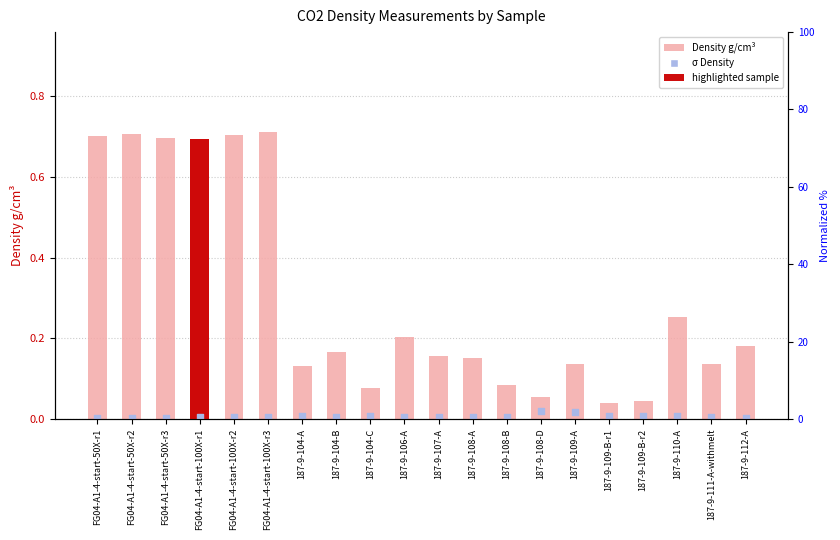

Is the value of sigma Density at 187-9-108-B greater than the value of Density g/cm3 at 187-9-109-A?

No